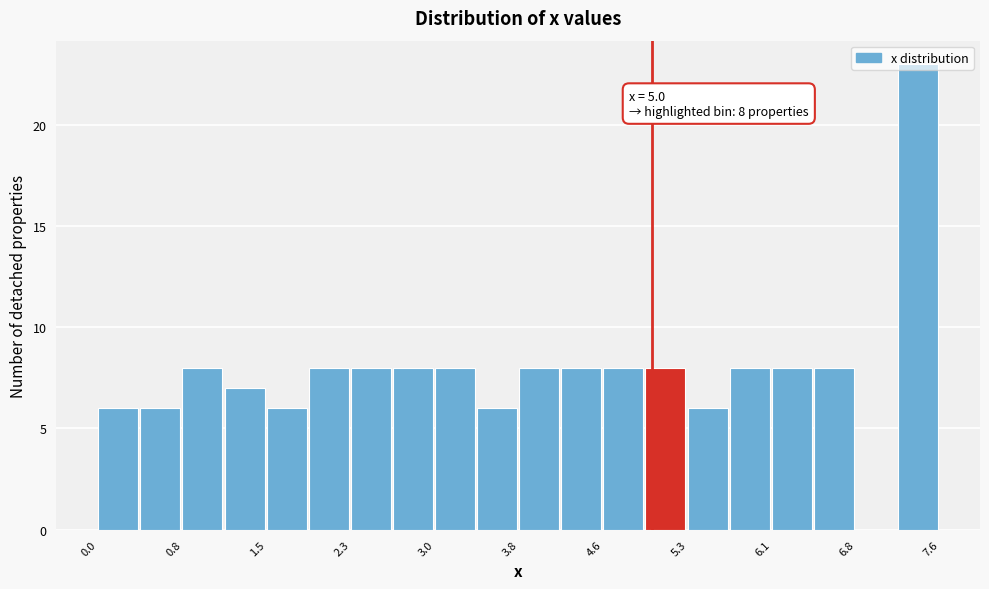

Read against the x-axis, roughly where is the centre of the tallest bar?

7.4